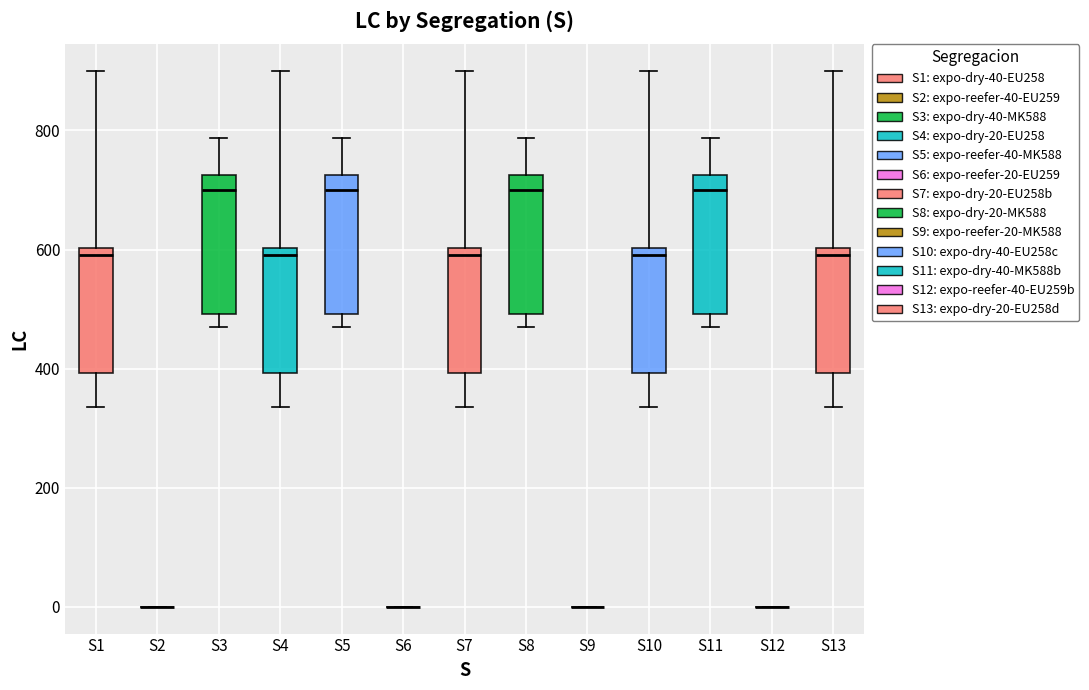

Reading left to right, read every box against the y-axis: the position of its median line, the range the box covers, and the ends of its whiskers. The values are not printed on the chart, so give them approximately, as read against the axis.

S1: median 600 (just below the box's upper edge), box 400 to 600, whiskers 340 to 900
S2: box collapsed to a line at 0, whiskers 0 to 0
S3: median 700, box 500 to 720, whiskers 480 to 780
S4: median 600 (just below the box's upper edge), box 400 to 600, whiskers 340 to 900
S5: median 700, box 500 to 720, whiskers 480 to 780
S6: box collapsed to a line at 0, whiskers 0 to 0
S7: median 600 (just below the box's upper edge), box 400 to 600, whiskers 340 to 900
S8: median 700, box 500 to 720, whiskers 480 to 780
S9: box collapsed to a line at 0, whiskers 0 to 0
S10: median 600 (just below the box's upper edge), box 400 to 600, whiskers 340 to 900
S11: median 700, box 500 to 720, whiskers 480 to 780
S12: box collapsed to a line at 0, whiskers 0 to 0
S13: median 600 (just below the box's upper edge), box 400 to 600, whiskers 340 to 900